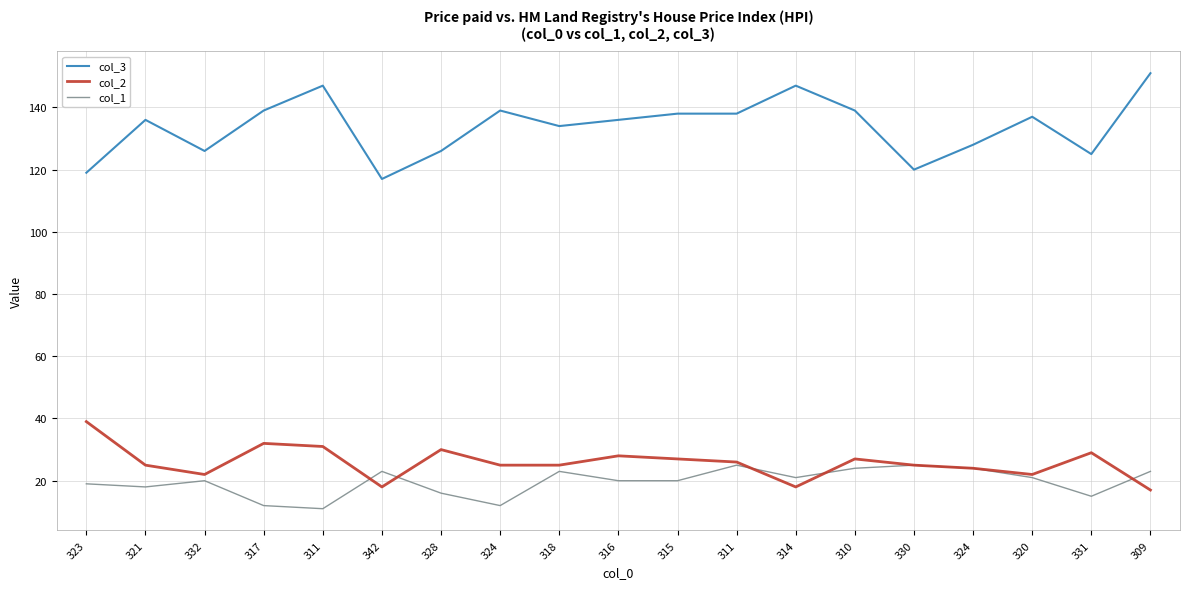

What is the minimum value for col_3?

117